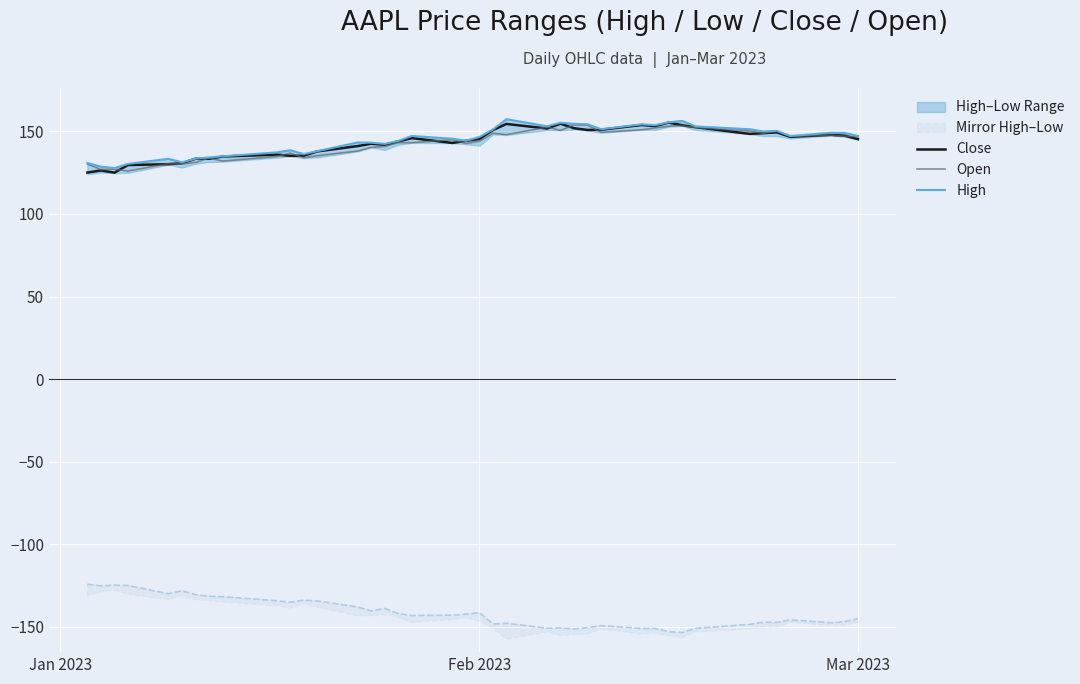

What is the minimum value for Open?

126.0